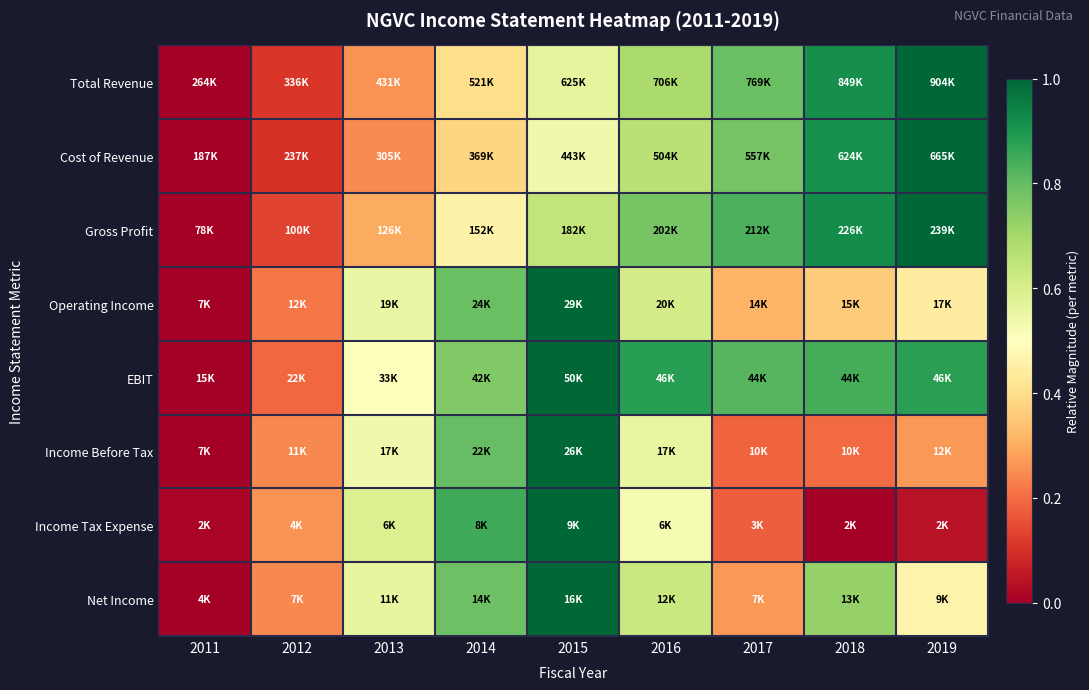

Which category has the lowest value across all series?

2011